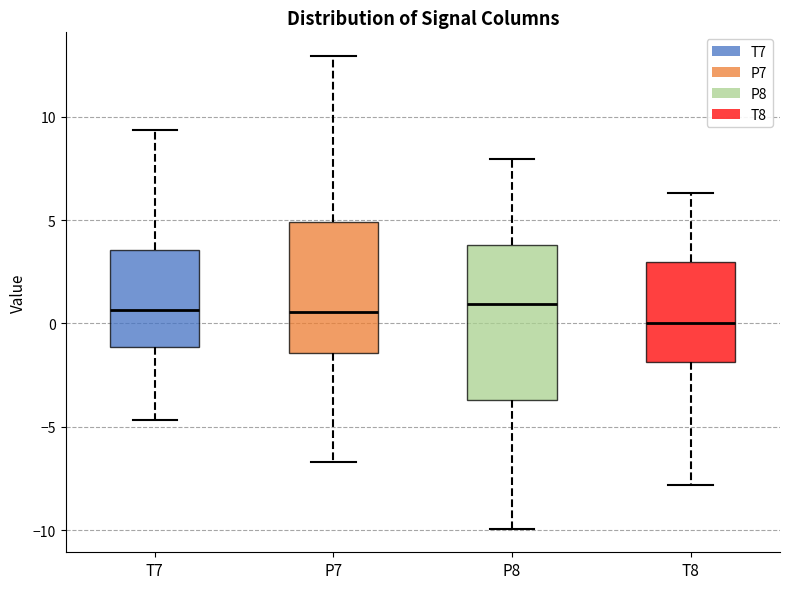

Reading left to right, transcribe this box plot: for each box, give where its median line is, the range the box spans, and where its two whiskers end, as read against the y-axis. The values are not printed on the chart, so give them approximately, as read against the axis.

T7: median 0.5, box -1.0 to 3.5, whiskers -4.5 to 9.5
P7: median 0.5, box -1.5 to 5.0, whiskers -6.5 to 13.0
P8: median 1.0, box -3.5 to 4.0, whiskers -10.0 to 8.0
T8: median 0.0, box -2.0 to 3.0, whiskers -8.0 to 6.5